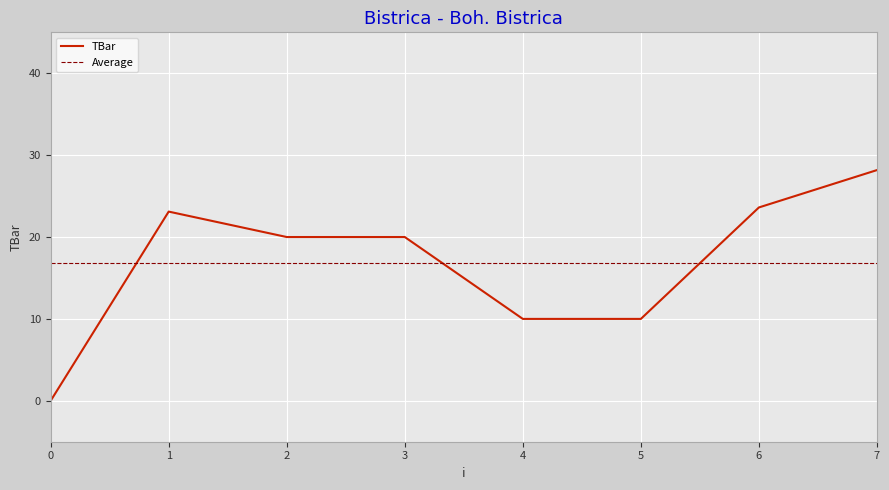

What is the difference between the maximum and second lowest values?

18.2